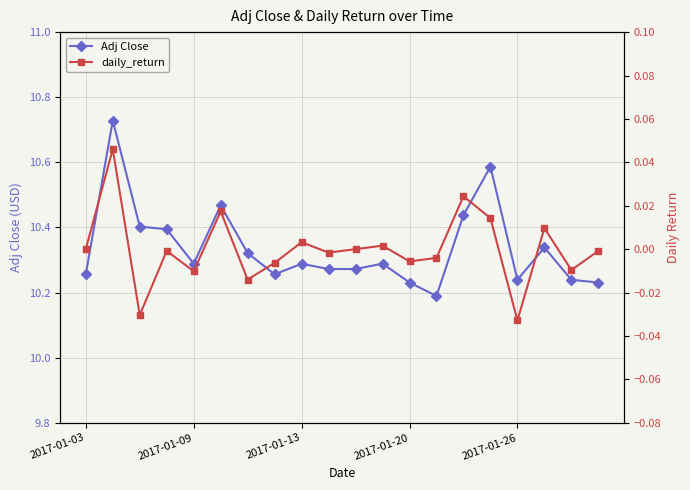

Reading right to left, what are all the values shown in this chart?

Adj Close: 10.2	10.2	10.3	10.2	10.6	10.4	10.2	10.2	10.3	10.3	10.3	10.3	10.3	10.3	10.5	10.3	10.4	10.4	10.7	10.3
daily_return: -0.0	-0.0	0.0	-0.0	0.0	0.0	-0.0	-0.0	0.0	0.0	-0.0	0.0	-0.0	-0.0	0.0	-0.0	-0.0	-0.0	0.0	0.0